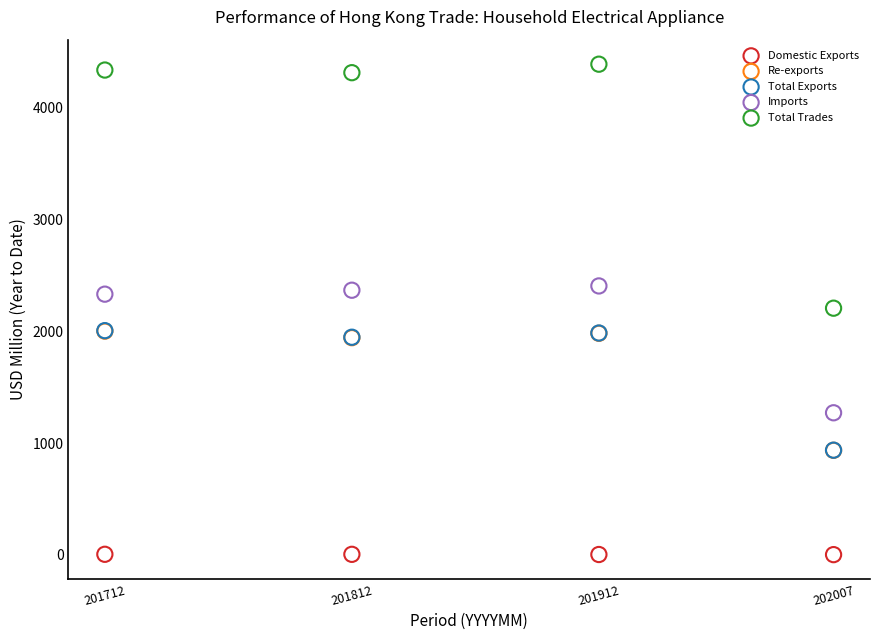

What are all the series names shown in the legend?

Domestic Exports, Re-exports, Total Exports, Imports, Total Trades